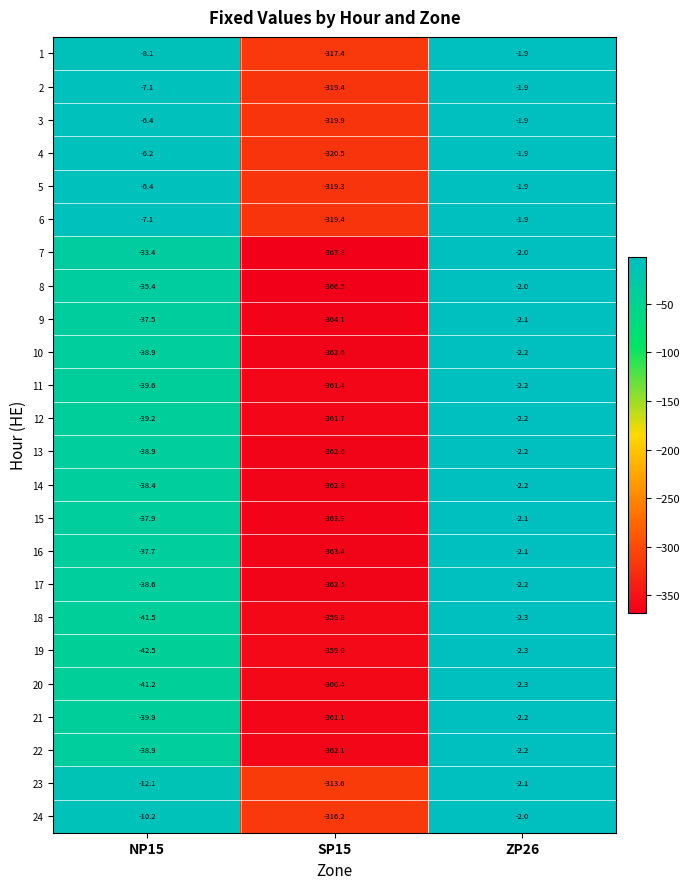

What is the highest value of the 8 series?

-2.0